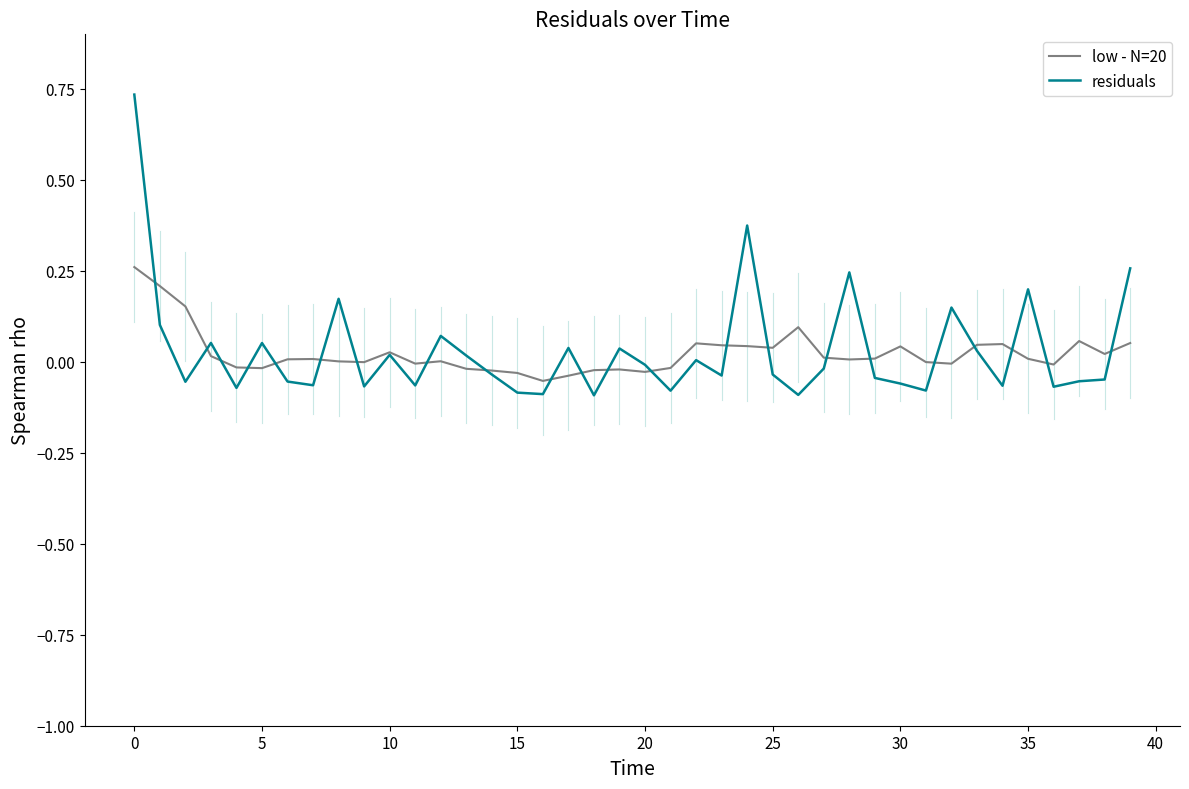

List the series in order of their peak value, highest first.

residuals, low - N=20